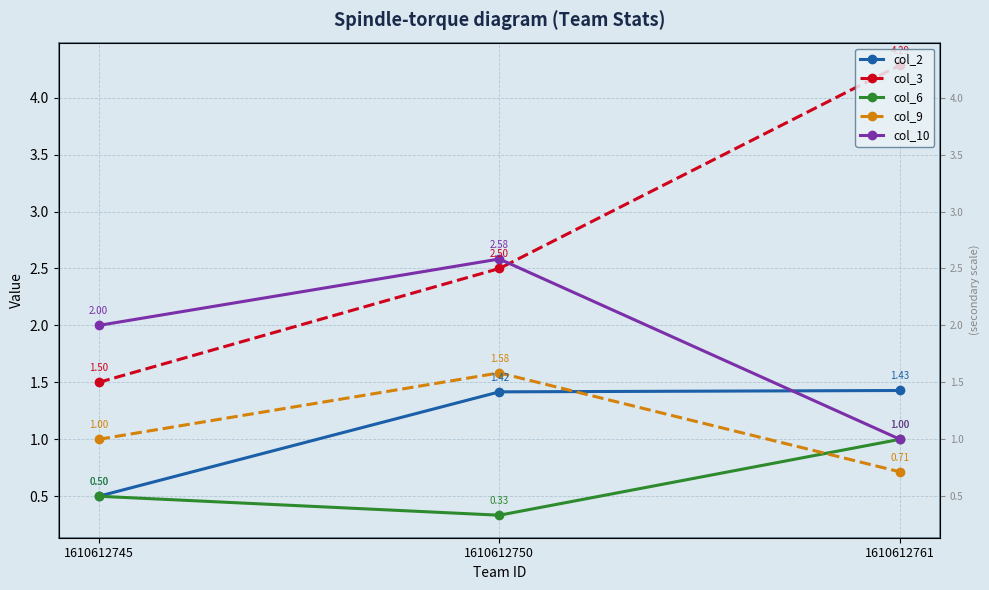

How many data points in col_10 are above 2?

1